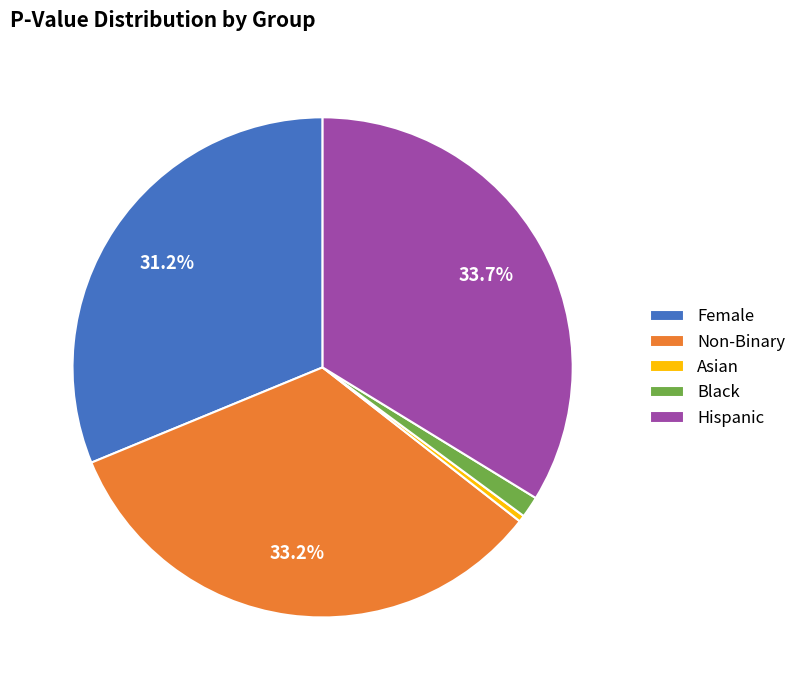

Rank the categories by value from highest to lowest.

Hispanic, Non-Binary, Female, Black, Asian